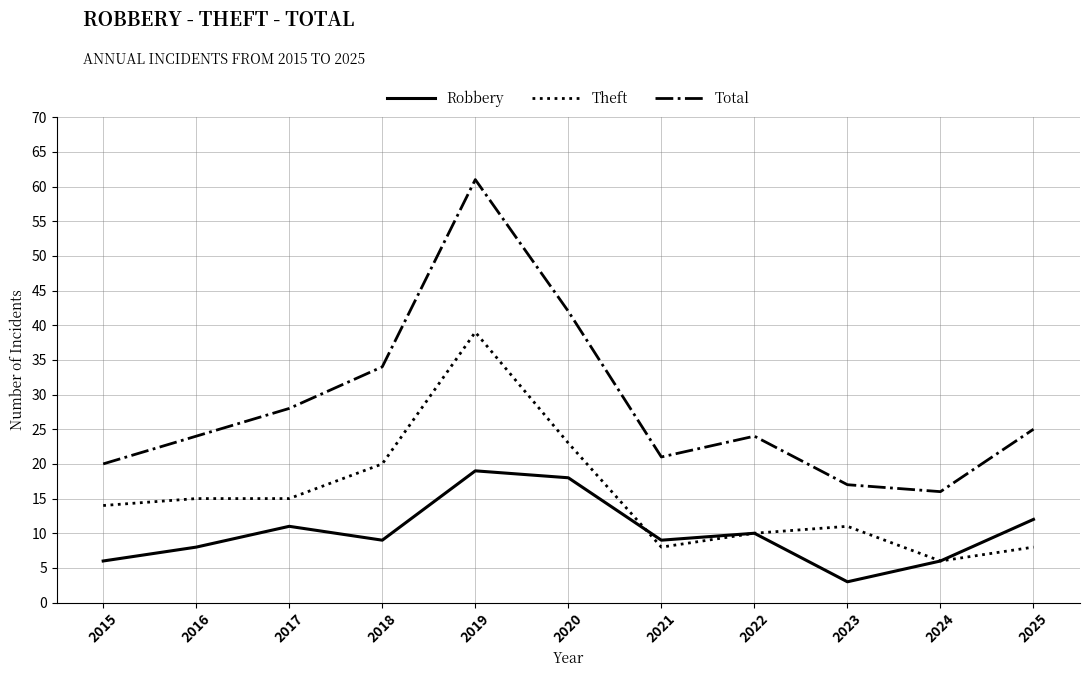

True or false: Robbery and Total cross at least once.

False